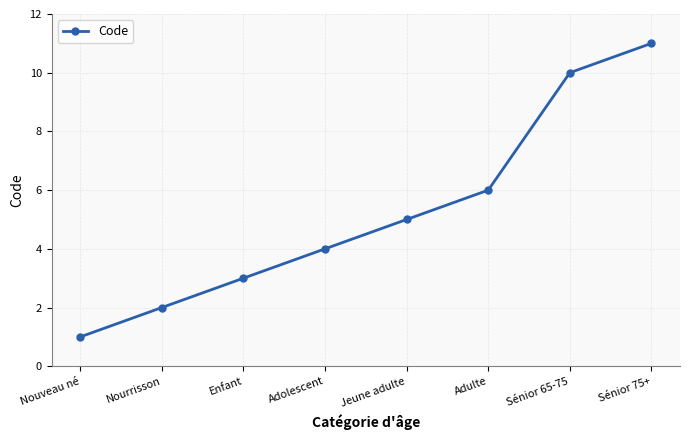

Reading right to left, list all the values displayed in this chart.

Sénior 75+=11	Sénior 65-75=10	Adulte=6	Jeune adulte=5	Adolescent=4	Enfant=3	Nourrisson=2	Nouveau né=1